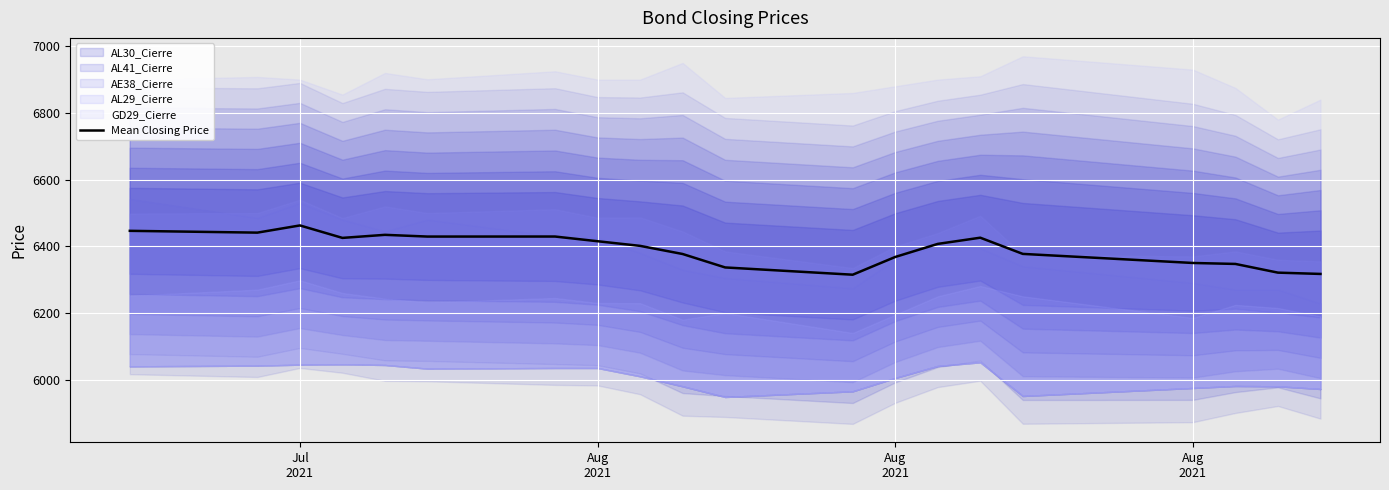

Is this an area chart (filled region under the line)?

No